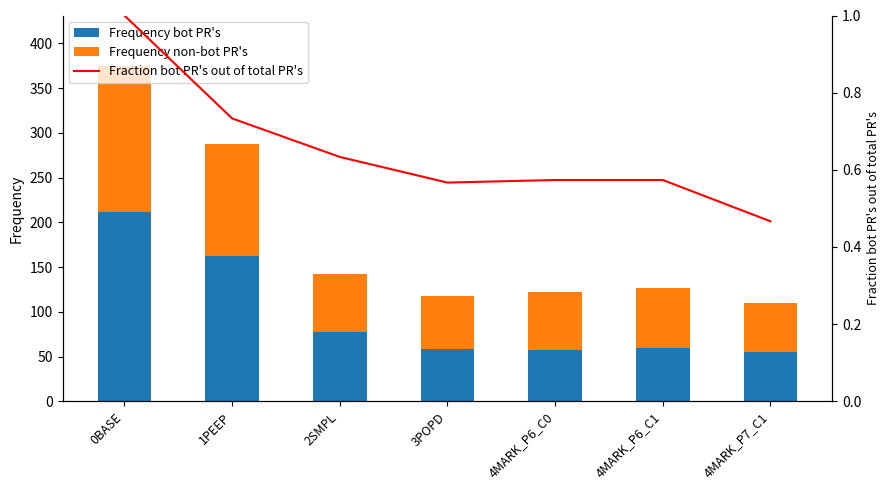

At which label does Frequency non-bot PR's reach its peak?

0BASE